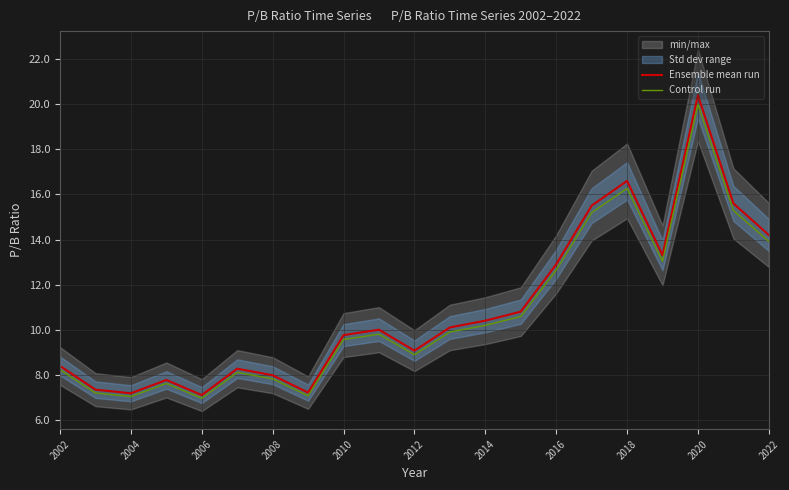

How many data points in Ensemble mean run are above 10?

10